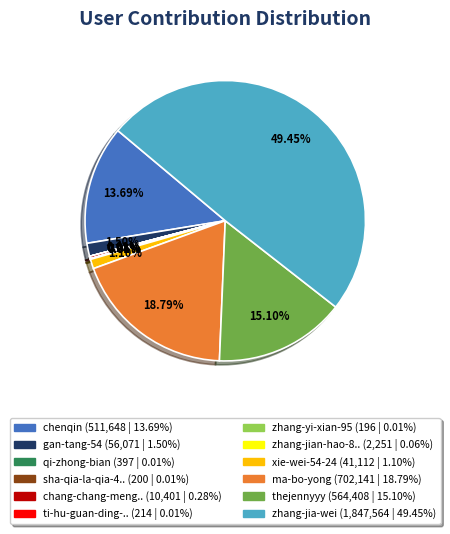

Is there any slice that represents more than half of the pie?

No